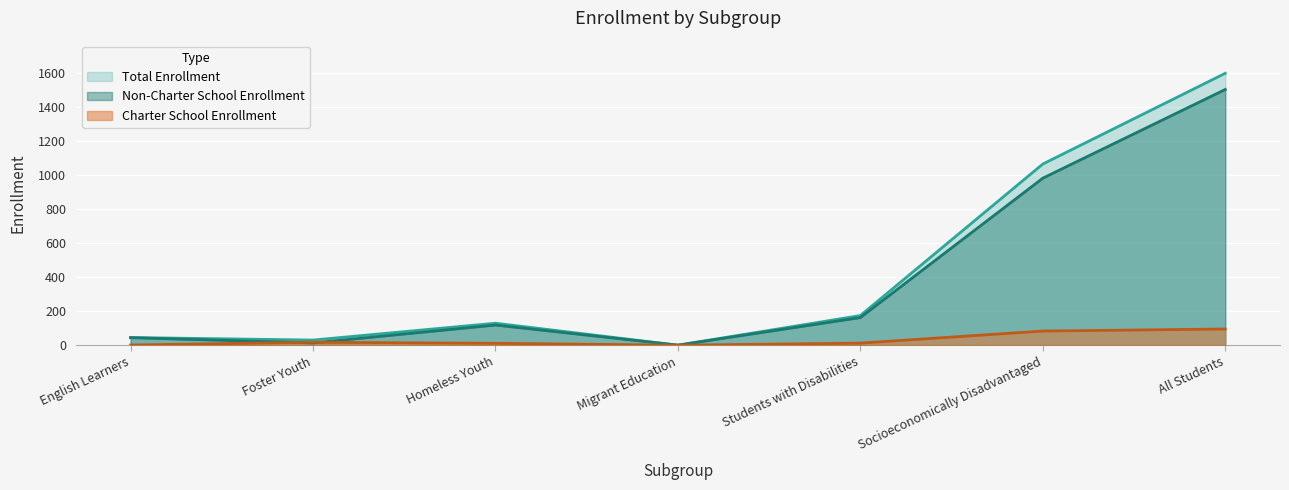

What is the label of the 6th point from the right?

Foster Youth